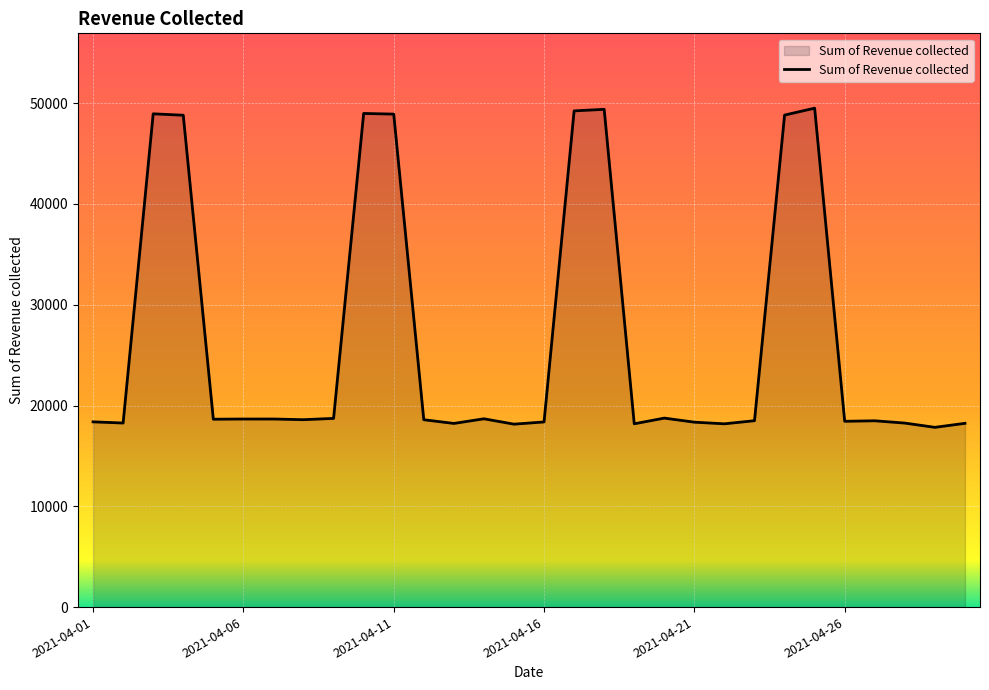

True or false: there are more than 2 points higher than both neighbors.

True